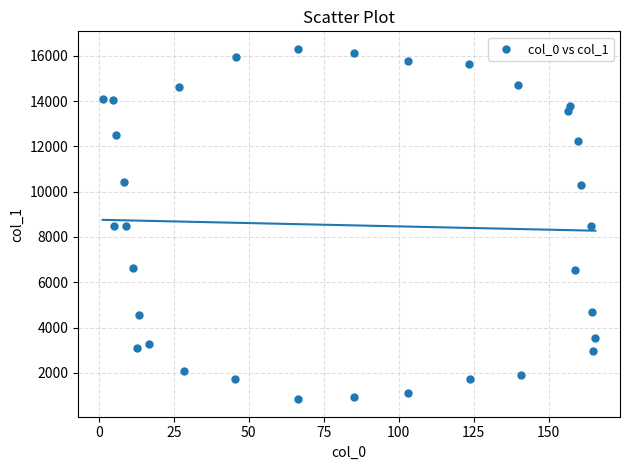

What is the range of Y values (max minus min)?

15472.2